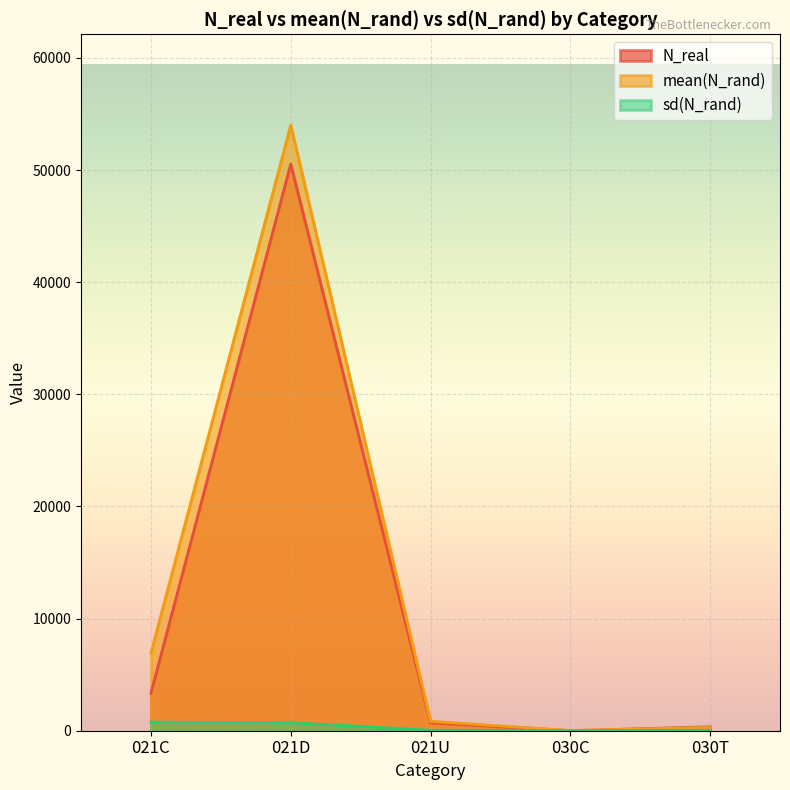

Reading right to left, extract all data points from this chart.

N_real: 346.0	6.0	709.0	50537.0	3345.0
mean(N_rand): 299.6	19.4	836.6	54012.3	6930.1
sd(N_rand): 42.7	5.9	48.9	724.0	764.1